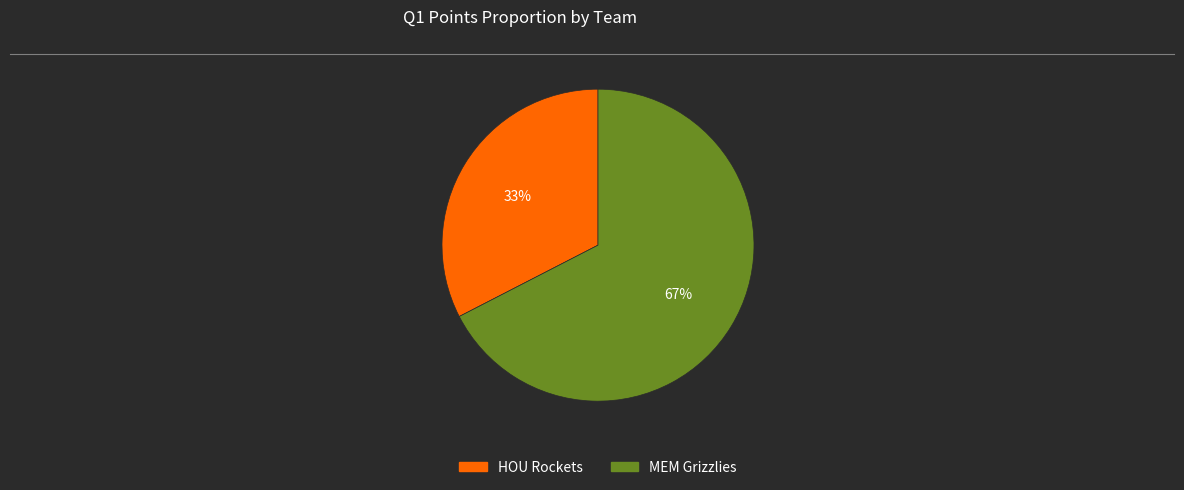

To the nearest percent, what is the combined percentage of MEM Grizzlies and HOU Rockets?

100%